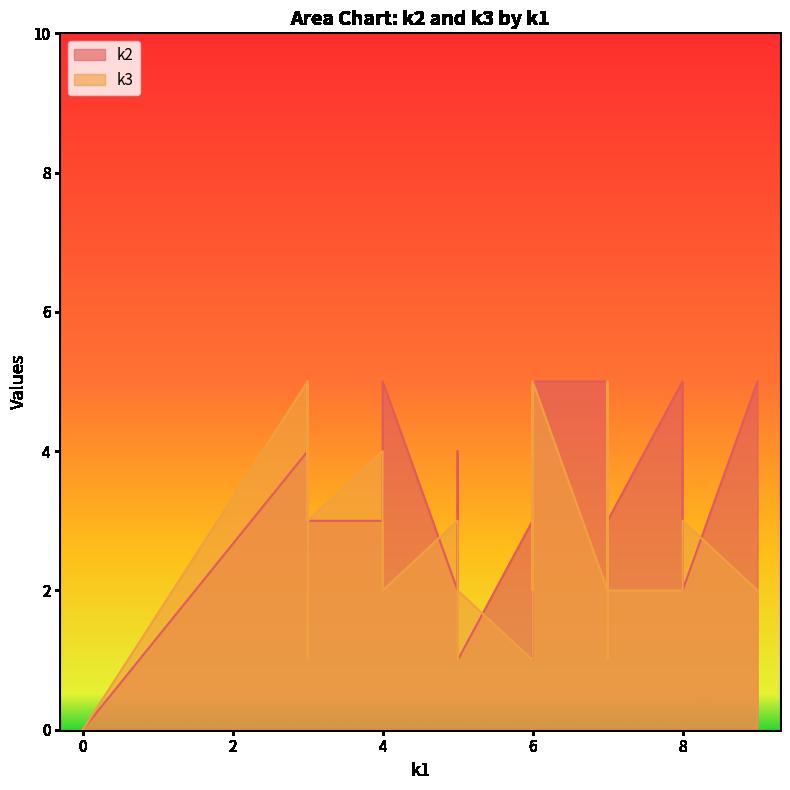

True or false: k3 and k2 intersect in this chart.

True